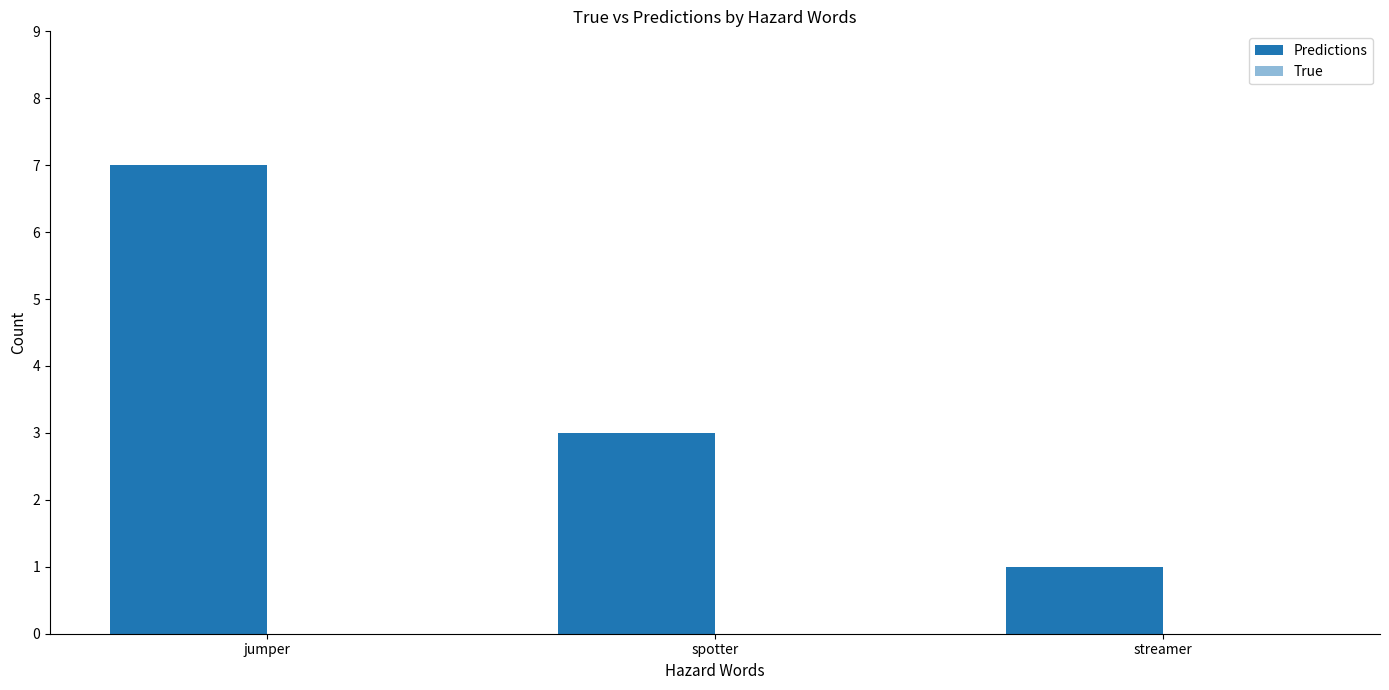

How many series are shown in this chart?

1